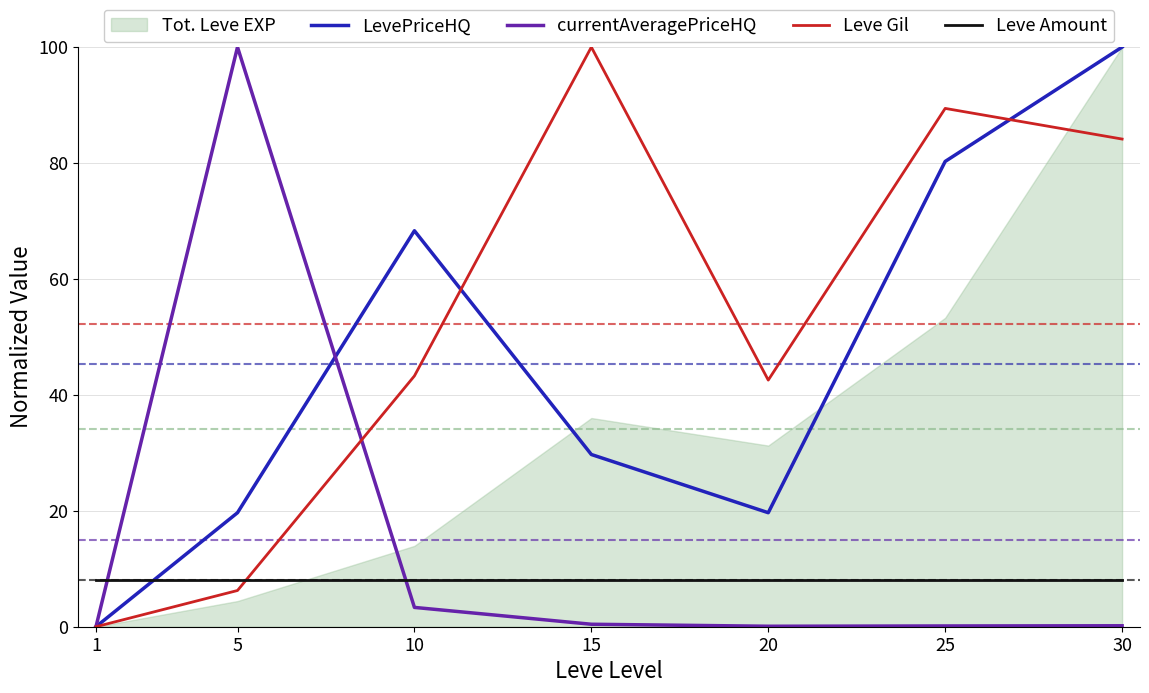

Is the value of LevePriceHQ at 20 greater than the value of Leve Amount at 10?

Yes